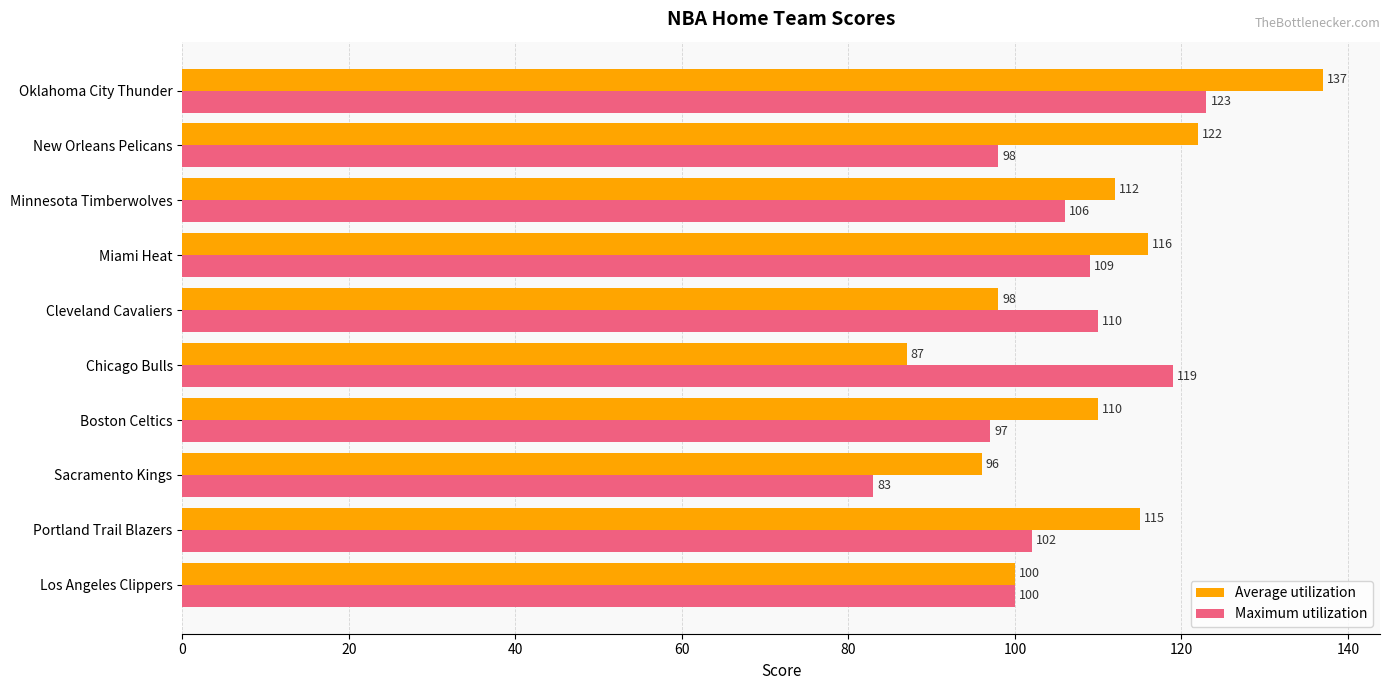

Which series has the largest range (max minus min)?

Average utilization